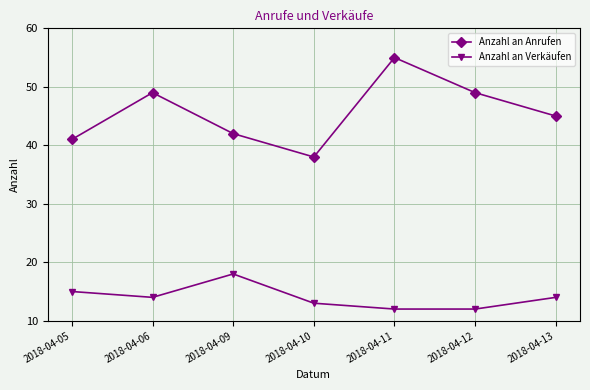

Is the value of Anzahl an Anrufen at 2018-04-05 greater than the value of Anzahl an Verkäufen at 2018-04-12?

Yes